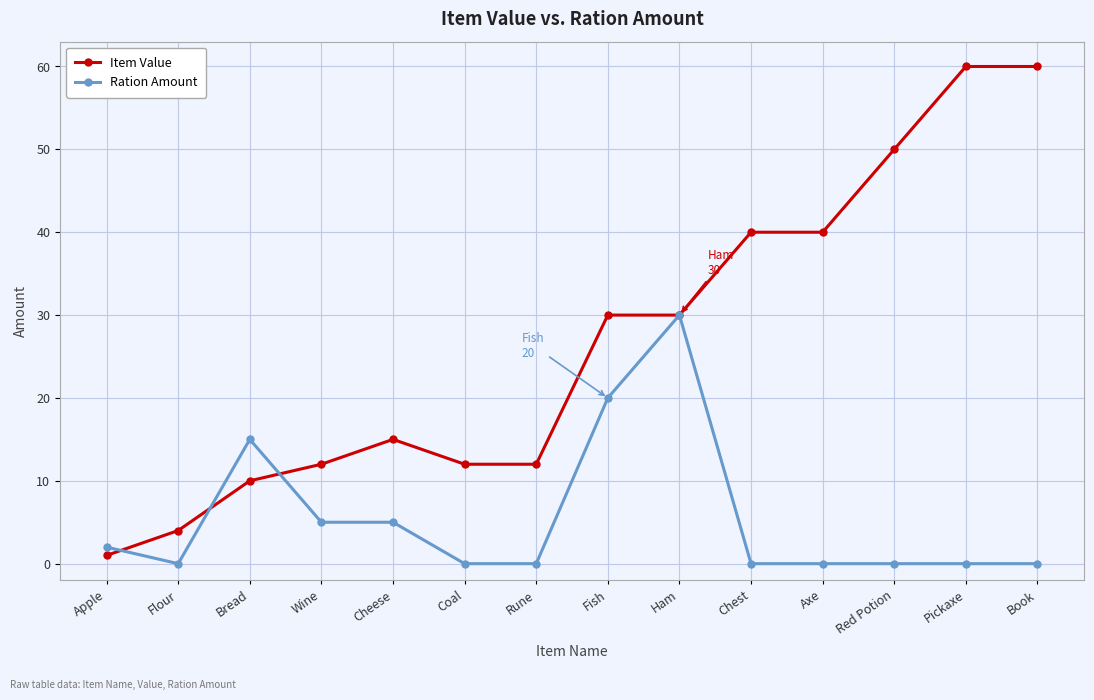

Is the value of Item Value at Cheese greater than the value of Ration Amount at Flour?

Yes